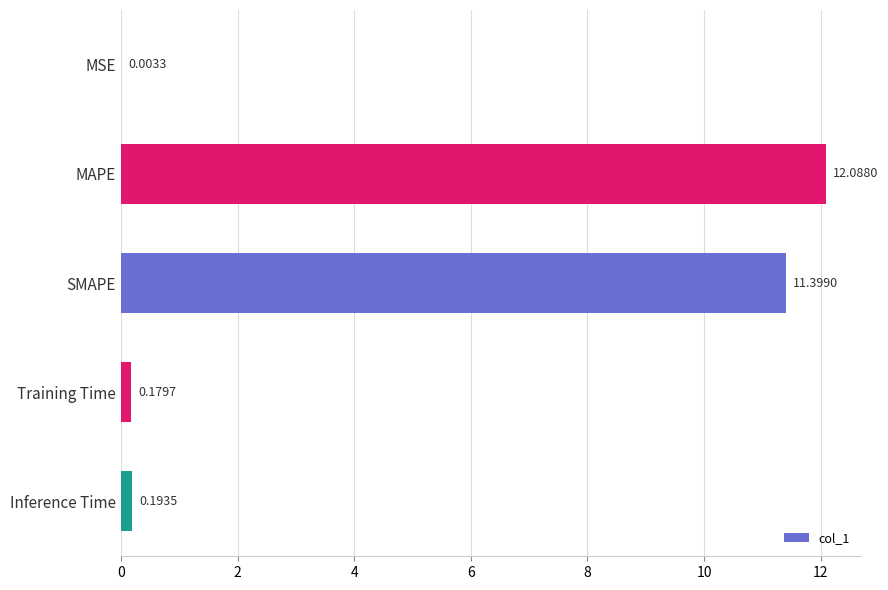

What is the sum of the values at Training Time and SMAPE?

11.6